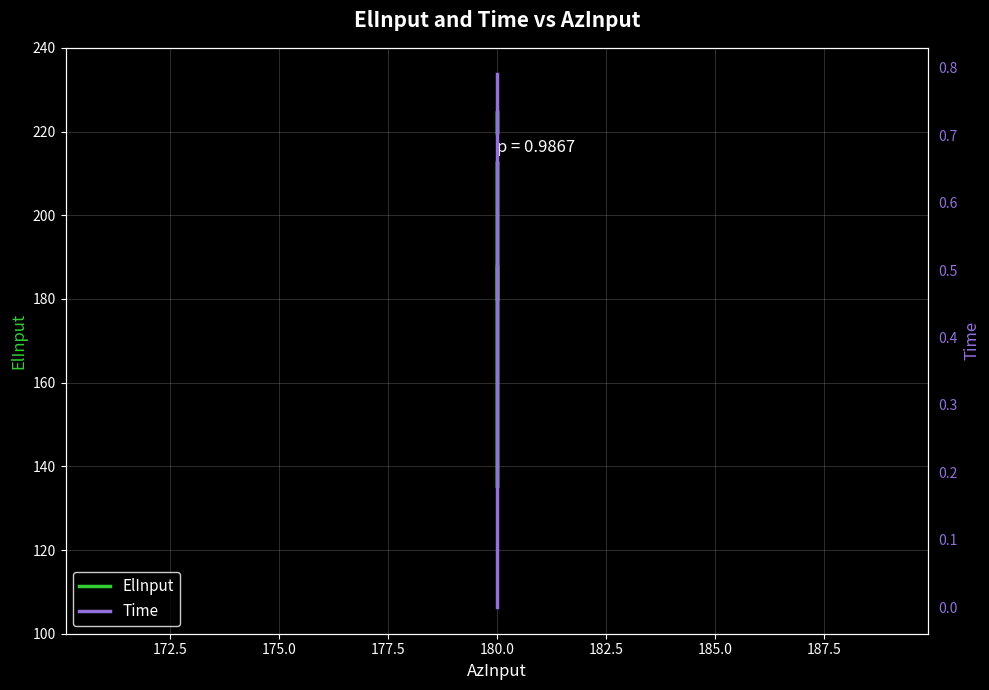

List the series in order of their overall mean, lowest first.

Time, ElInput